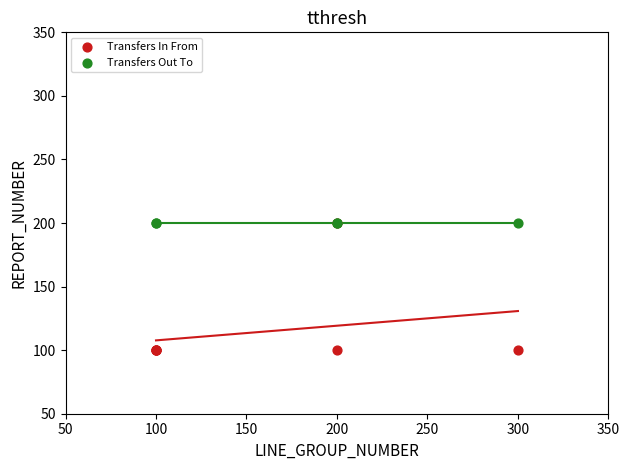

Which series reaches the minimum Y coordinate?

Transfers In From